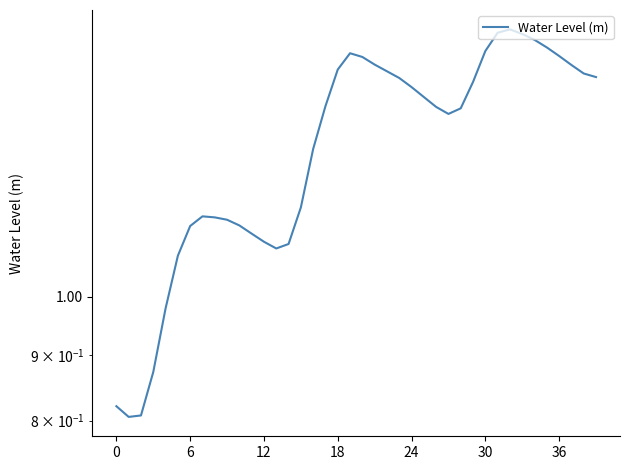

Does the chart display data point markers on the line(s)?

No